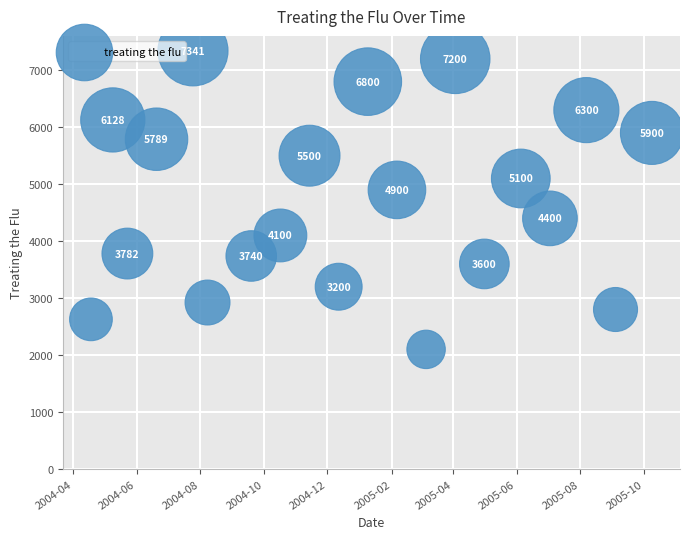

What is the range of Y values (max minus min)?

5241.0